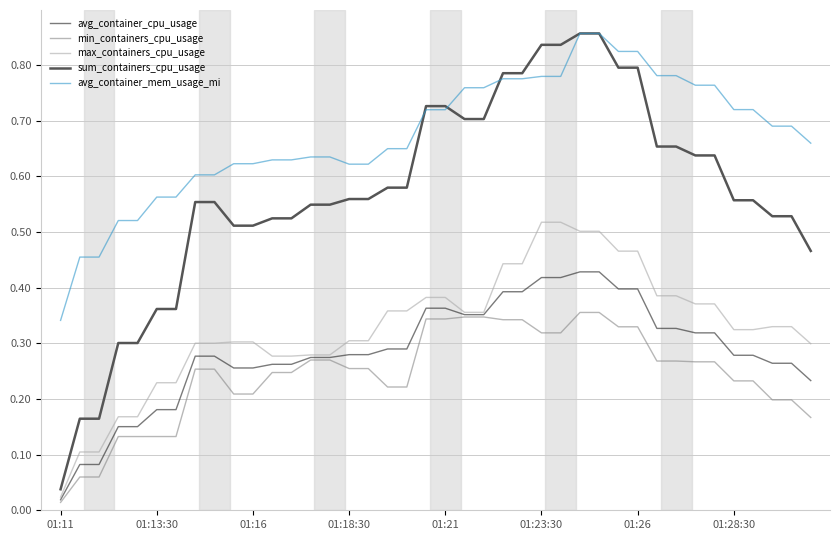

True or false: min_containers_cpu_usage and sum_containers_cpu_usage cross at least once.

False